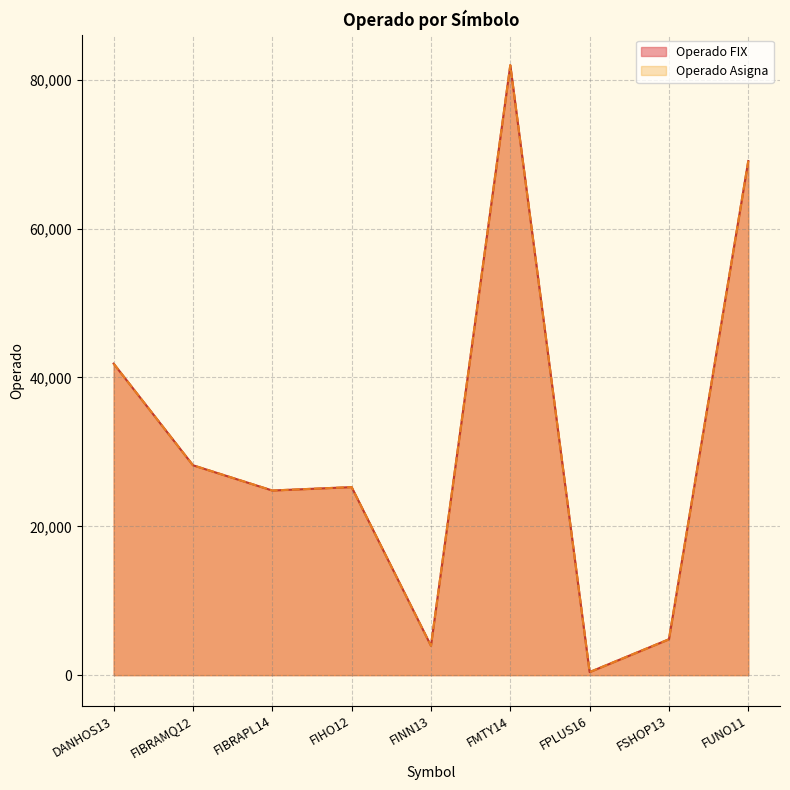

Does the chart have visible grid lines?

Yes